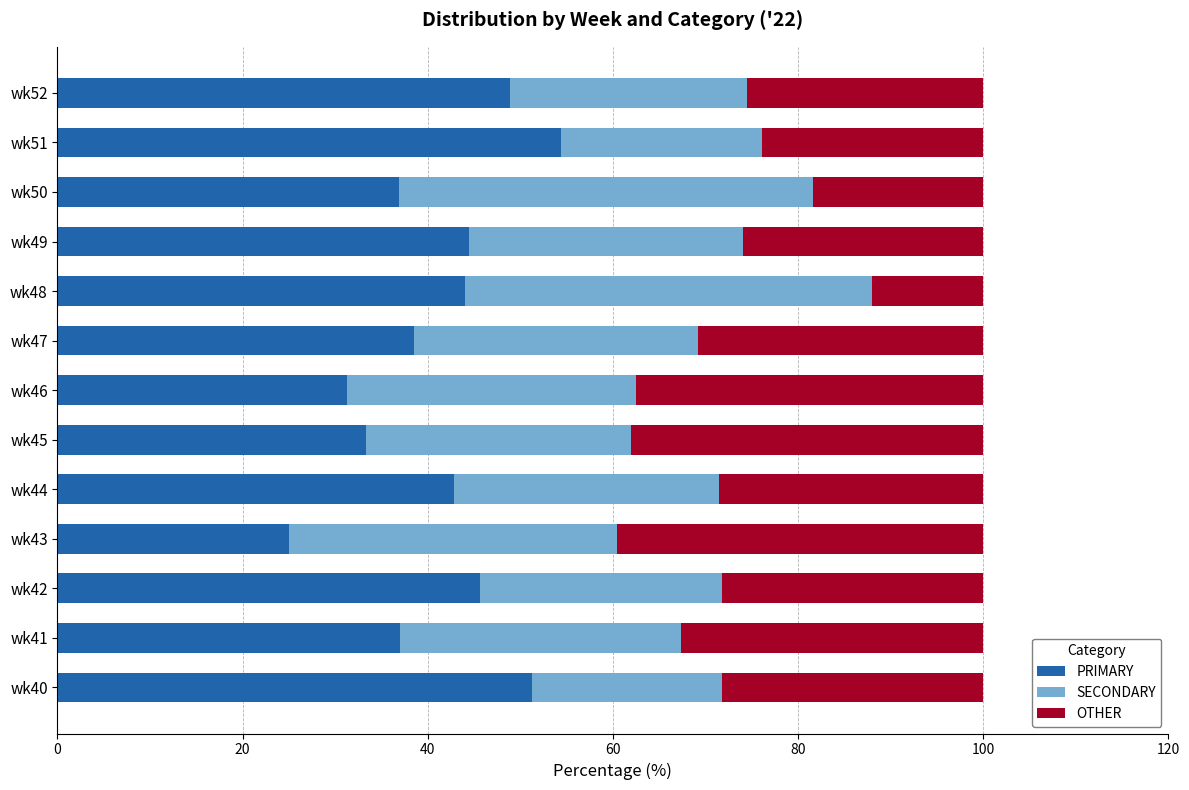

Is it true that PRIMARY equals 58.1 at wk45?

False